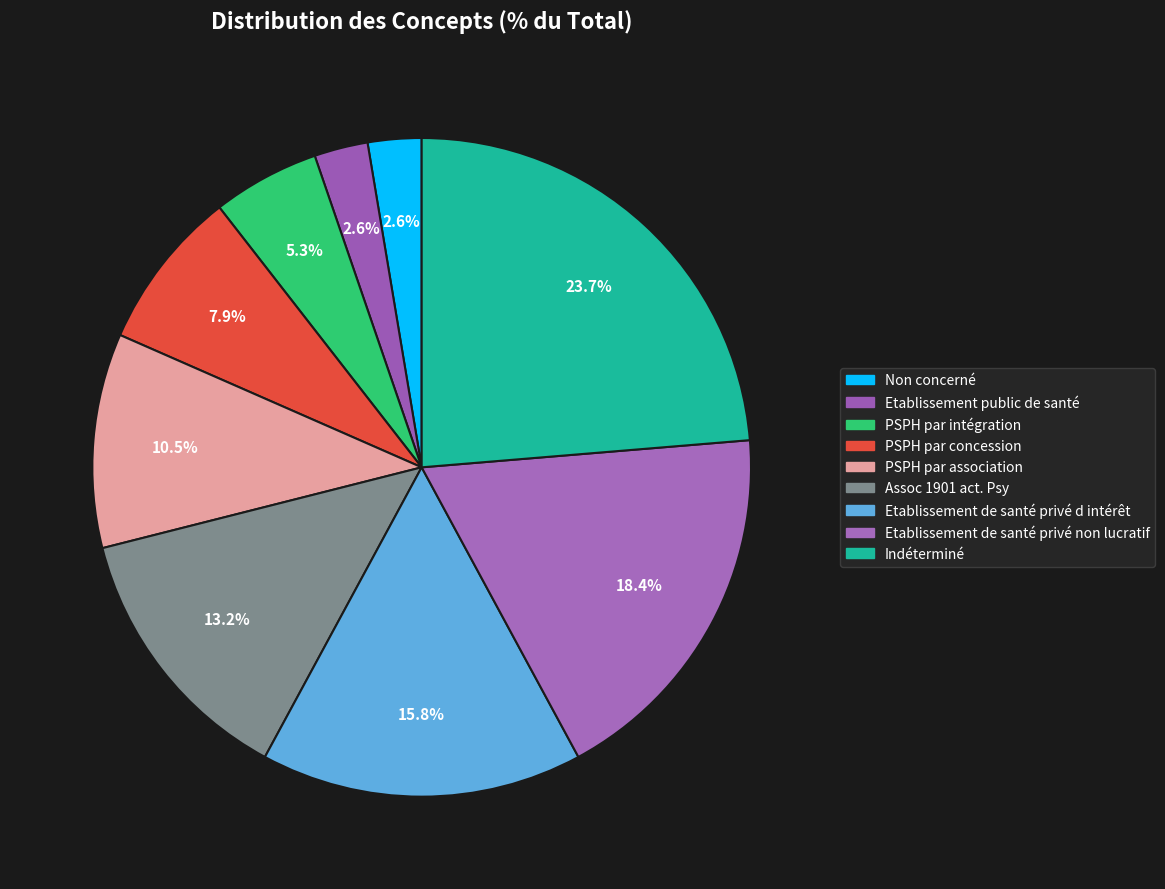

Does any single category account for the majority?

No